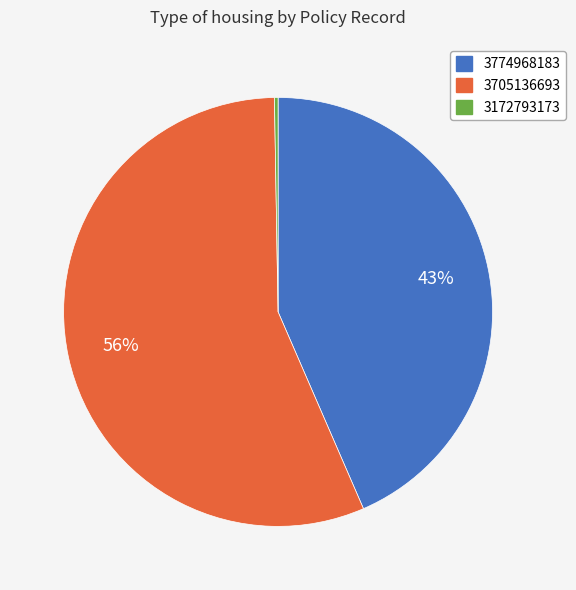

Do 3774968183 and 3705136693 together represent more than half of the pie?

Yes